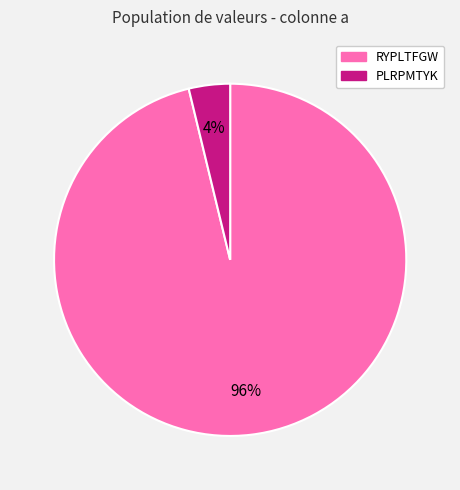

Rank the categories by value from highest to lowest.

RYPLTFGW, PLRPMTYK